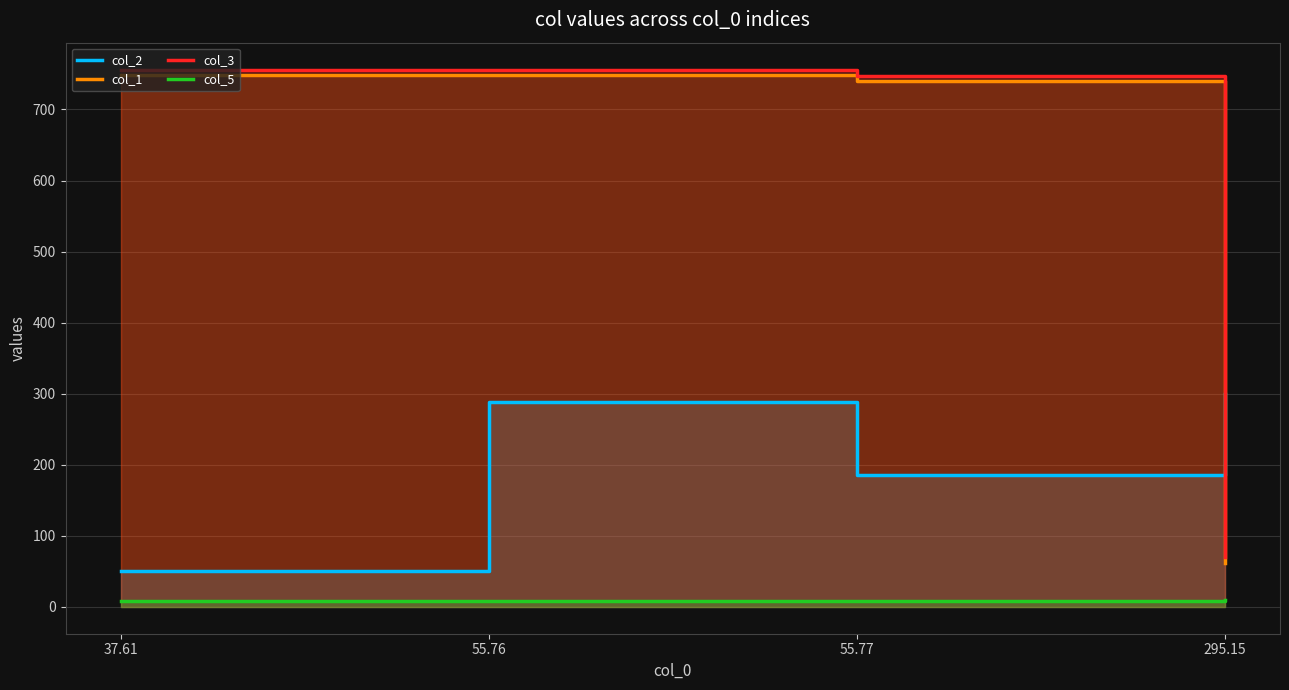

Reading right to left, extract all data points from this chart.

col_2: 295.15=300.1	55.77=185.3	55.76=288.6	37.61=50.8
col_1: 295.15=61.4	55.77=739.7	55.76=749.2	37.61=749.2
col_3: 295.15=70.2	55.77=746.8	55.76=756.2	37.61=756.2
col_5: 295.15=10.0	55.77=8.0	55.76=8.0	37.61=8.0